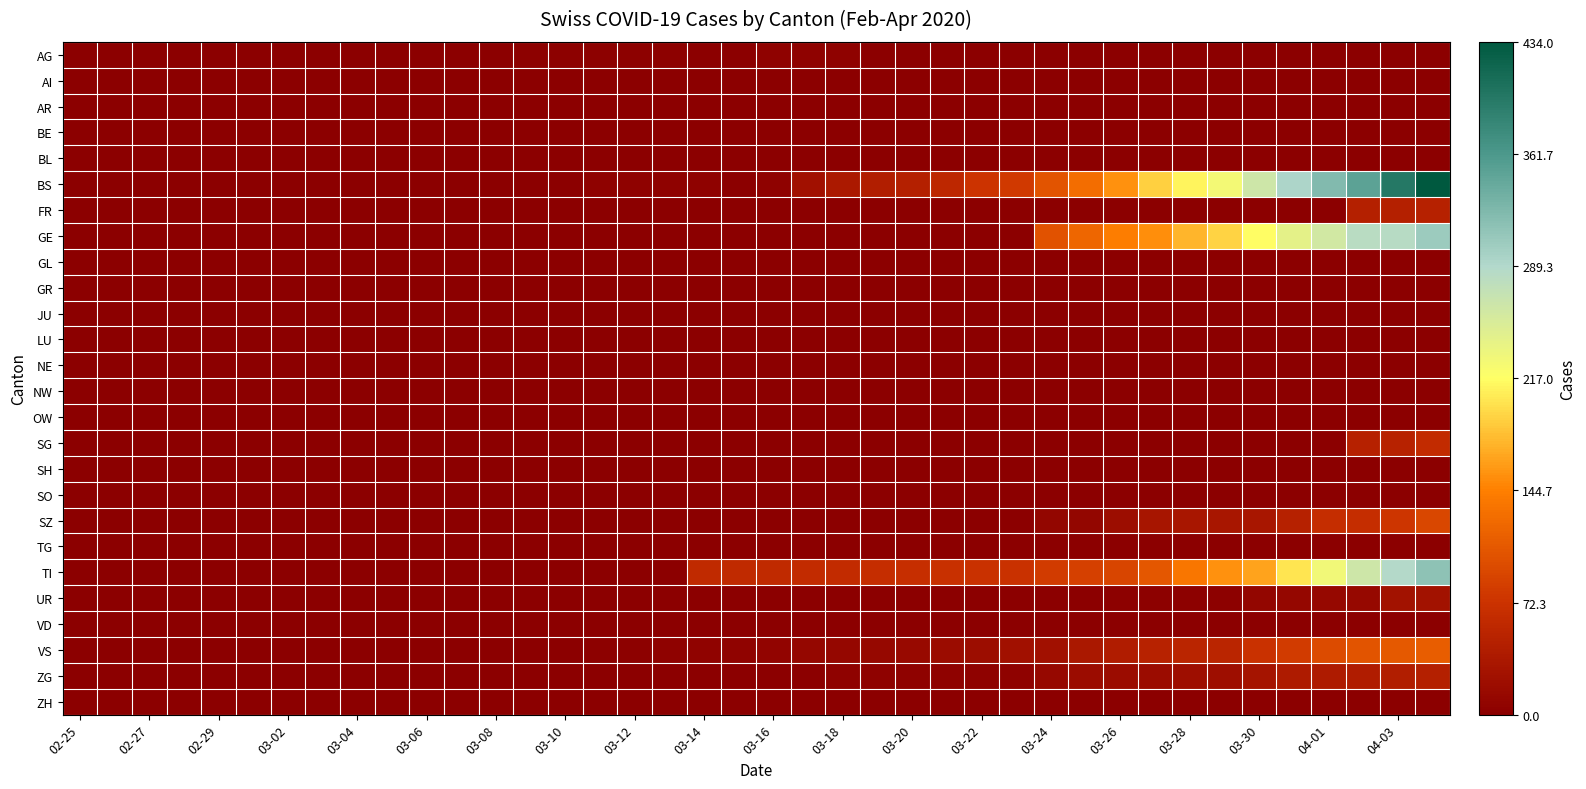

Reading right to left, transcribe all the data shown in this chart.

AG: 0	0	0	0	0	0	0	0	0	0	0	0	0	0	0	0	0	4	4	4	0	0	3	3	2	2	2	0	0	1	0	0	0	0	0	0	0	0	0	0
AI: 0	0	0	0	0	0	0	0	0	0	0	0	0	0	0	0	0	0	0	0	0	0	0	0	0	0	0	0	0	0	0	0	0	0	0	0	0	0	0	0
AR: 0	0	0	0	0	0	0	0	0	0	0	0	0	0	0	0	0	0	0	0	0	0	0	0	0	0	0	0	0	0	0	0	0	0	0	0	0	0	0	0
BE: 0	0	0	0	0	0	0	0	0	0	0	0	0	0	0	0	0	0	0	0	0	0	0	0	0	0	0	0	0	0	0	0	0	0	0	0	0	0	0	0
BL: 0	0	0	0	0	0	0	0	0	0	0	0	0	0	0	0	0	0	0	0	0	0	0	0	0	0	0	0	0	0	0	0	0	0	0	0	0	0	0	0
BS: 434	397	350	323	292	263	228	211	191	155	128	105	78	73	57	46	44	36	25	4	0	4	4	4	4	0	0	0	0	0	0	0	0	0	0	0	0	0	0	0
FR: 49	46	46	0	0	0	0	0	0	0	0	0	0	0	0	0	0	0	0	0	0	0	0	0	0	0	0	0	0	0	0	0	0	0	0	0	0	0	0	0
GE: 305	284	283	260	241	216	193	175	153	144	122	103	0	0	0	0	0	0	0	0	0	0	0	0	0	0	0	0	0	0	0	0	0	0	0	0	0	0	0	0
GL: 0	0	0	0	0	0	0	0	0	0	0	0	0	0	0	0	0	0	0	0	0	0	0	0	0	0	0	0	0	0	0	0	0	0	0	0	0	0	0	0
GR: 0	0	0	0	0	0	0	0	0	0	0	0	0	0	0	0	0	0	0	0	0	0	0	0	0	0	0	0	0	0	0	0	0	0	0	0	0	0	0	0
JU: 0	0	0	0	0	0	0	0	0	0	0	0	0	0	0	0	0	0	0	0	0	0	0	0	0	0	0	0	0	0	0	0	0	0	0	0	0	0	0	0
LU: 0	0	0	0	0	0	0	0	0	0	0	0	0	0	0	0	0	0	0	0	0	0	0	0	0	0	0	0	0	0	0	0	0	0	0	0	0	0	0	0
NE: 0	0	0	0	0	0	0	0	0	0	0	0	0	0	0	0	0	0	0	0	0	0	0	0	0	0	0	0	0	0	0	0	0	0	0	0	0	0	0	0
NW: 0	0	0	0	0	0	0	0	0	0	0	0	0	0	0	0	0	0	0	0	0	0	0	0	0	0	0	0	0	0	0	0	0	0	0	0	0	0	0	0
OW: 0	0	0	0	0	0	0	0	0	0	0	0	0	0	0	0	0	0	0	0	0	0	0	0	0	0	0	0	0	0	0	0	0	0	0	0	0	0	0	0
SG: 62	50	49	0	0	0	0	0	0	0	0	0	0	0	0	0	0	0	0	0	0	0	0	0	0	0	0	0	0	0	0	0	0	0	0	0	0	0	0	0
SH: 0	0	0	0	0	0	0	0	0	0	0	0	0	0	0	0	0	0	0	0	0	0	0	0	0	0	0	0	0	0	0	0	0	0	0	0	0	0	0	0
SO: 0	0	0	0	0	0	0	0	0	0	0	0	0	0	0	0	0	0	0	0	0	0	0	0	0	0	0	0	0	0	0	0	0	0	0	0	0	0	0	0
SZ: 92	75	65	65	48	33	33	33	32	20	10	10	0	0	0	0	0	0	0	0	0	0	0	0	0	0	0	0	0	0	0	0	0	0	0	0	0	0	0	0
TG: 0	0	0	0	0	0	0	0	0	0	0	0	0	0	0	0	0	0	0	0	0	0	0	0	0	0	0	0	0	0	0	0	0	0	0	0	0	0	0	0
TI: 314	287	263	229	202	165	155	136	107	91	85	80	71	70	68	67	65	62	62	61	61	61	0	0	0	0	0	0	0	0	0	0	0	0	0	0	0	0	0	0
UR: 26	26	13	13	11	9	3	3	3	2	0	1	1	0	0	0	0	0	0	0	0	0	0	0	0	0	0	0	0	0	0	0	0	0	0	0	0	0	0	0
VD: 0	0	0	0	0	0	0	0	0	0	0	0	0	0	0	0	0	0	0	0	0	0	0	0	0	0	0	0	0	0	0	0	0	0	0	0	0	0	0	0
VS: 112	109	104	96	81	71	54	53	50	41	35	25	24	19	17	15	12	11	11	8	6	6	5	3	3	0	0	0	0	0	0	0	0	0	0	0	0	0	0	0
ZG: 46	44	41	40	39	29	21	21	18	18	18	12	5	5	5	5	5	5	1	0	0	0	0	0	0	0	0	0	0	0	0	0	0	0	0	0	0	0	0	0
ZH: 0	0	0	0	0	0	0	0	0	0	0	0	0	0	0	0	0	0	0	0	0	0	0	0	0	0	0	0	0	0	0	0	0	0	0	0	0	0	0	0